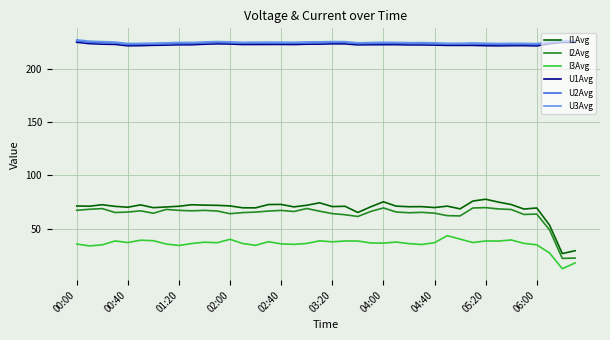

Which series has the largest range (max minus min)?

I1Avg